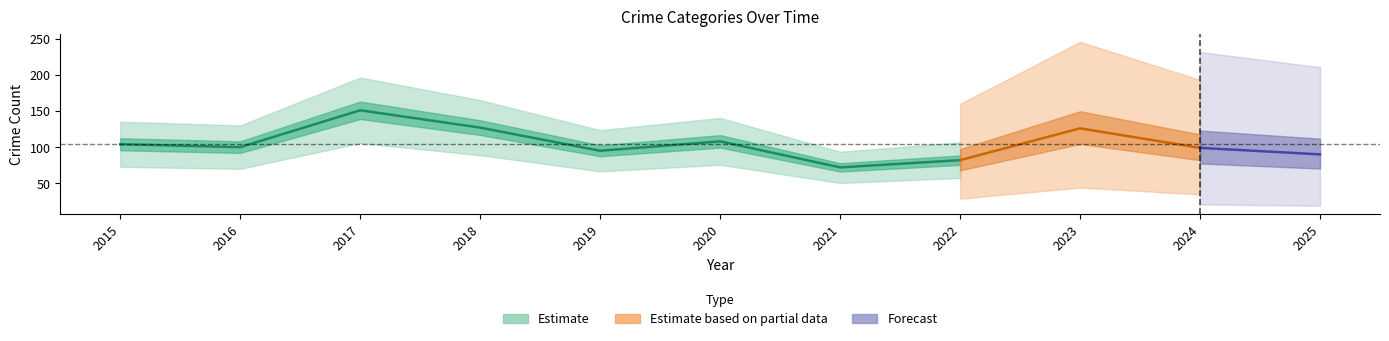

The Burglary series shows 2 at 2016. True or false?

False